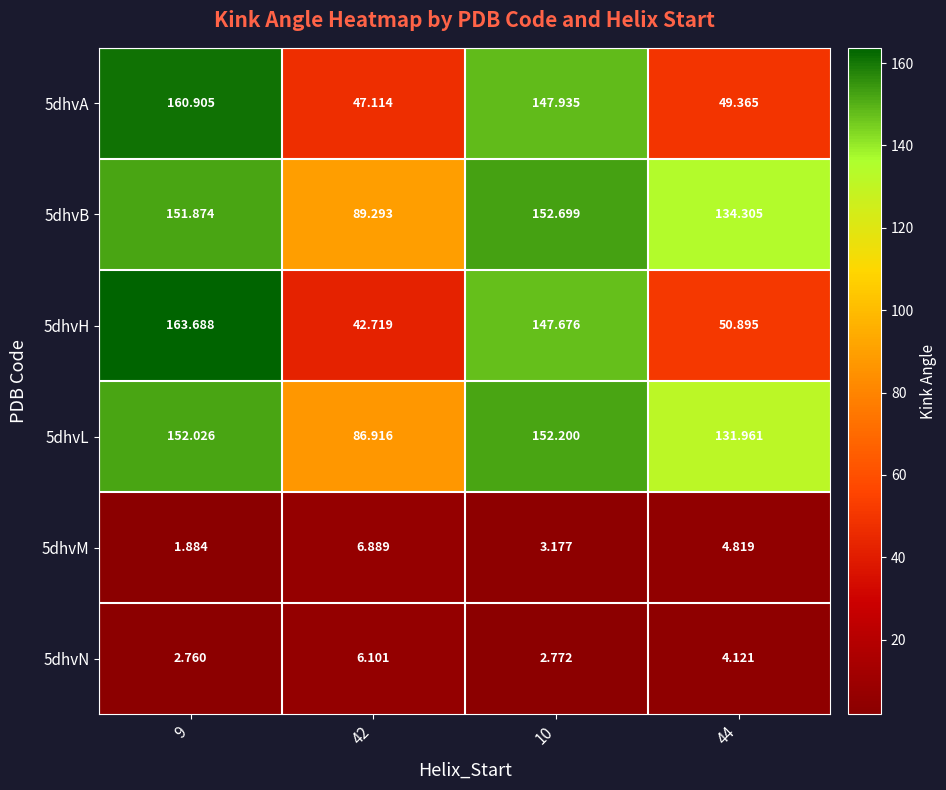

Is the value of 5dhvM at 9 greater than the value of 5dhvA at 44?

No